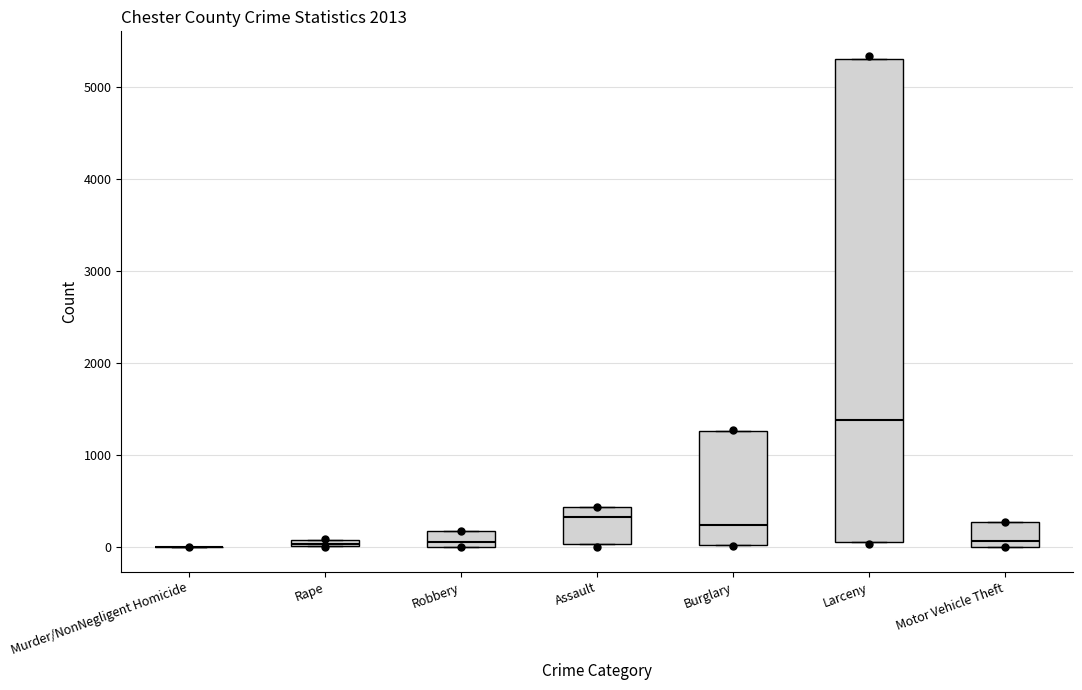

Which box is the tallest, from its lower edge to its upper edge?

Larceny